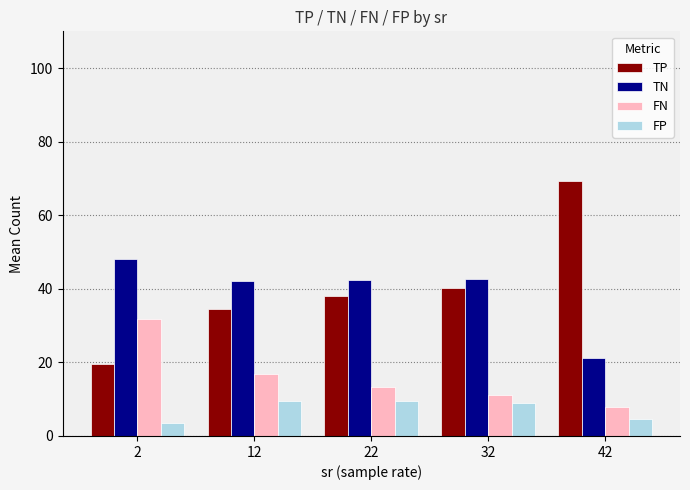

Count the number of categories in the chart.

5